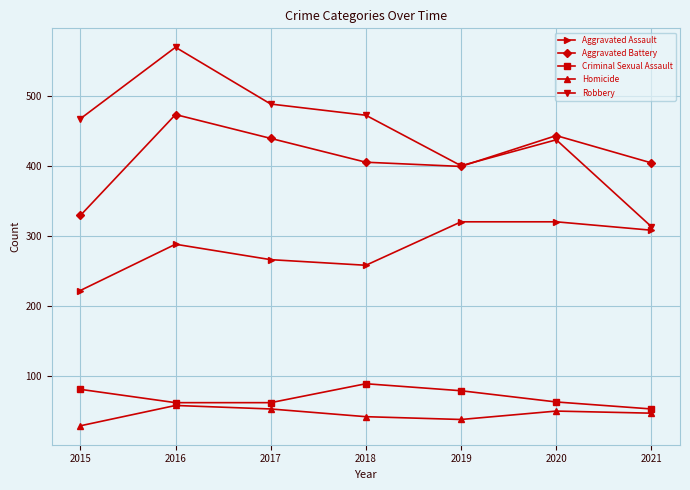

Which series has the widest spread of values?

Robbery